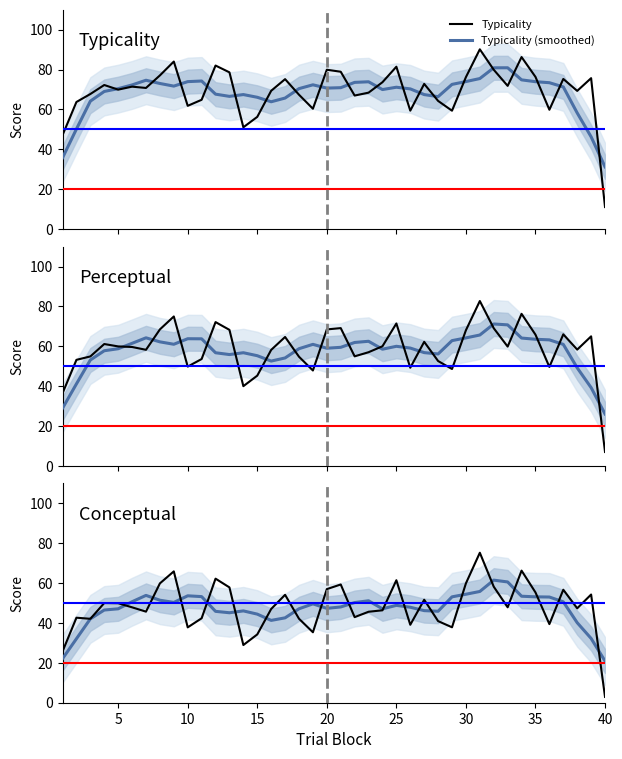

Between 17 and 39, which is larger?

39